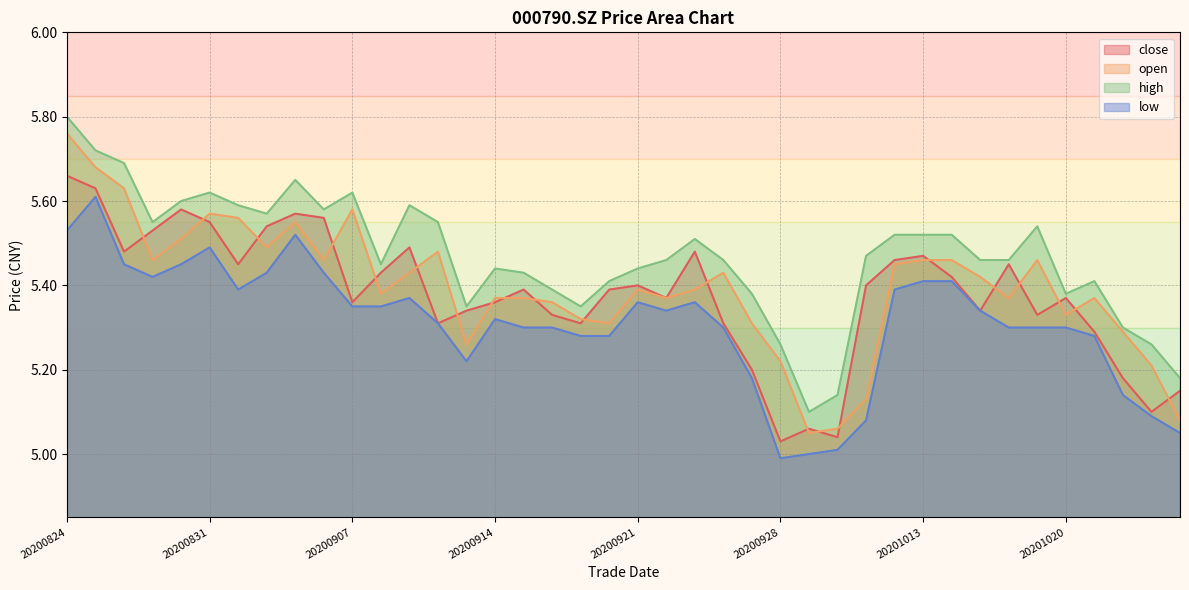

What is the difference between the low values at 20201019 and 20200825?

0.3